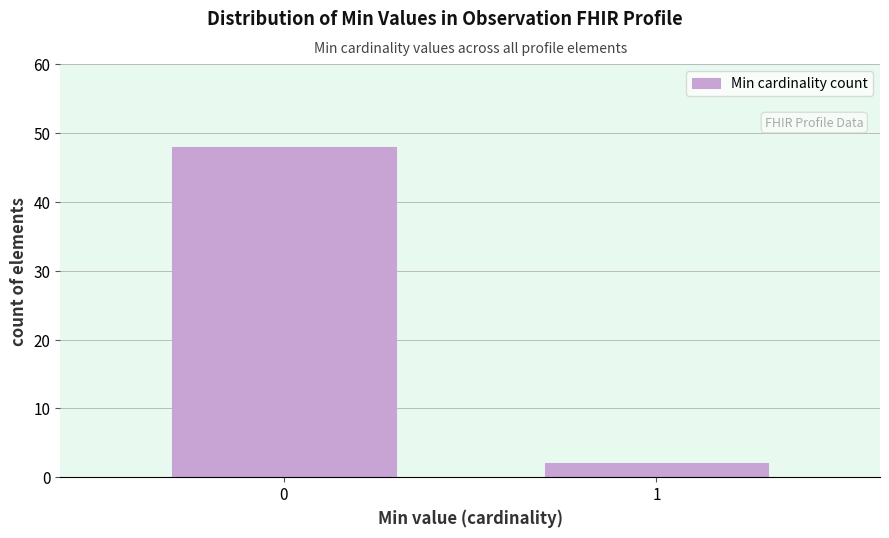

Reading left to right, transcribe all the data shown in this chart.

0=48	1=2